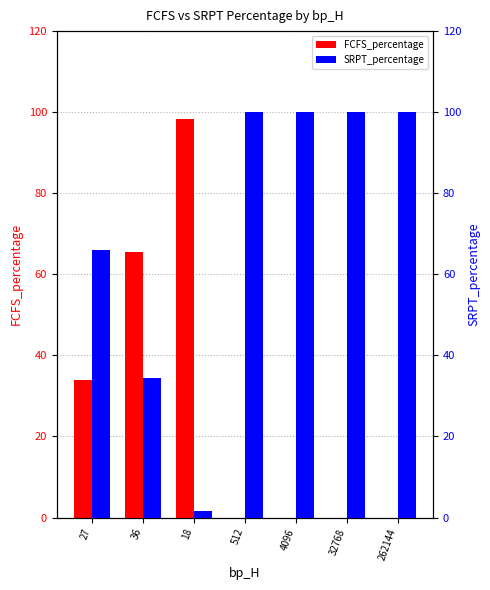

Which category has the lowest value across all series?

512